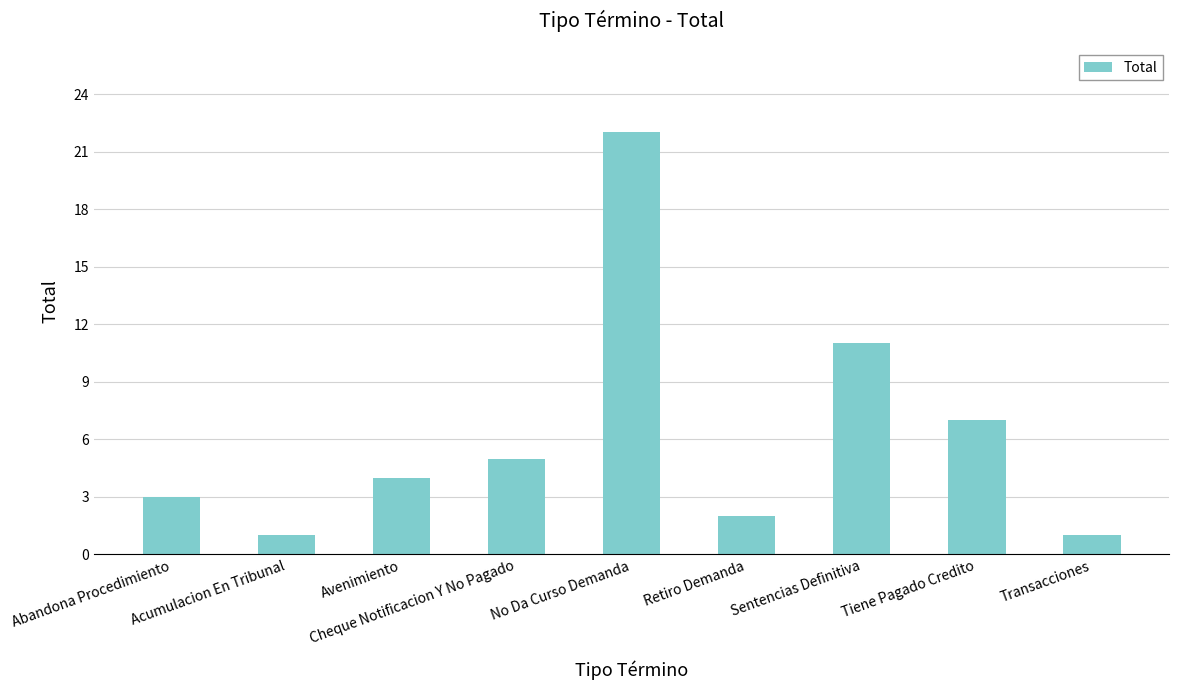

What is the label of the 9th bar from the left?

Transacciones